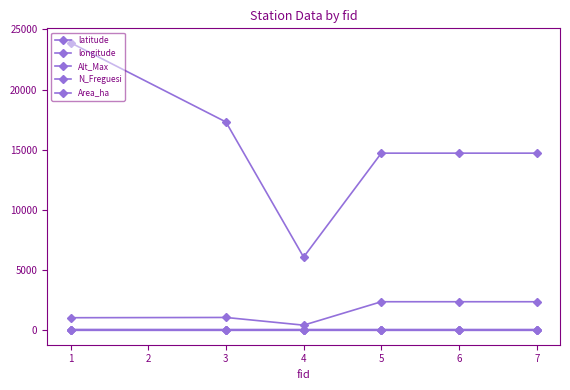

Reading left to right, what are all the values shown in this chart?

latitude: 1=38.7	3=38.5	4=39.1	5=38.6	6=38.6	7=38.6
longitude: 1=-27.2	3=-28.6	4=-28.0	5=-28.4	6=-28.4	7=-28.4
Alt_Max: 1=1021.0	3=1043.0	4=402.0	5=2351.0	6=2351.0	7=2351.0
N_Freguesi: 1=19.0	3=13.0	4=4.0	5=6.0	6=6.0	7=6.0
Area_ha: 1=23899.7	3=17305.5	4=6065.8	5=14712.3	6=14712.3	7=14712.3